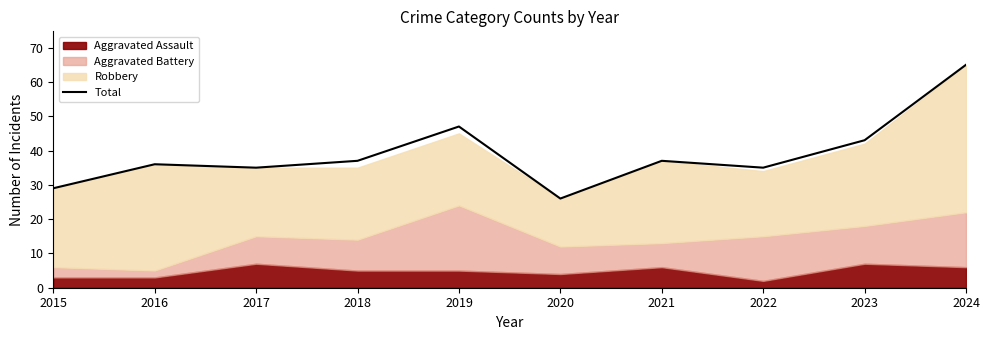

What is the change in value from 2015 to 2022?

+6